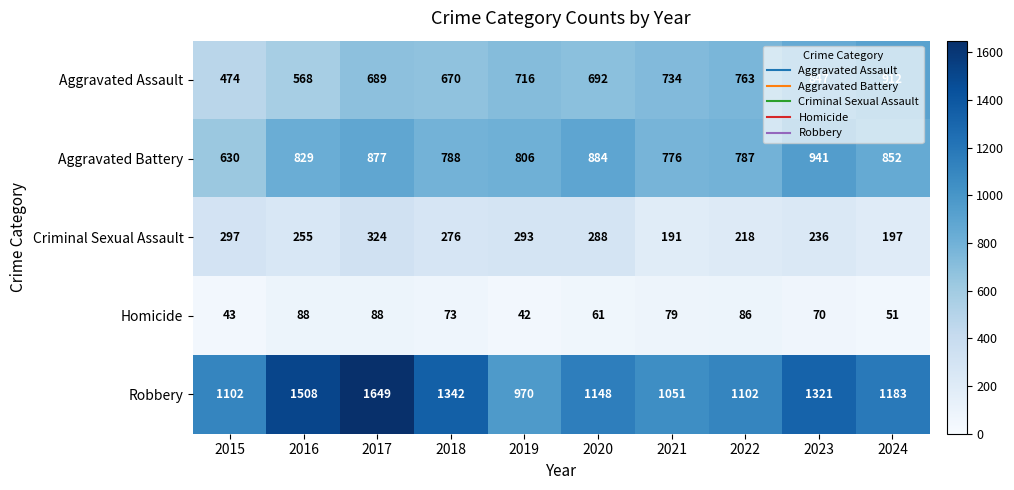

Is it true that Homicide equals 79 at 2021?

True